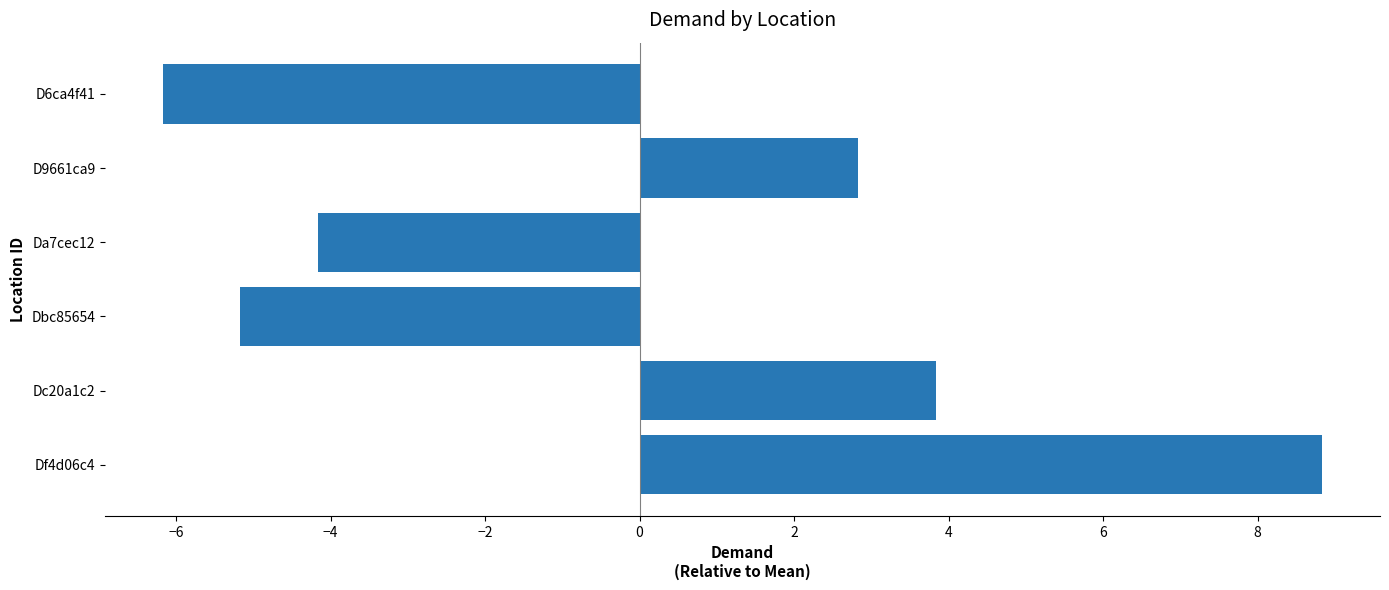

List the labels in order of value, smallest first.

D6ca4f41, Dbc85654, Da7cec12, D9661ca9, Dc20a1c2, Df4d06c4